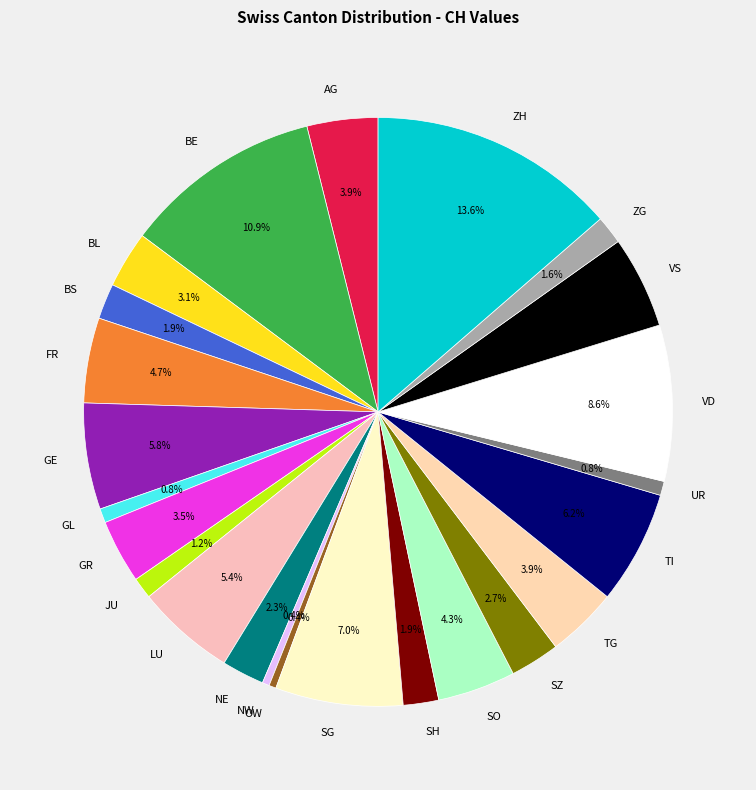

Is VS the majority of the pie?

No